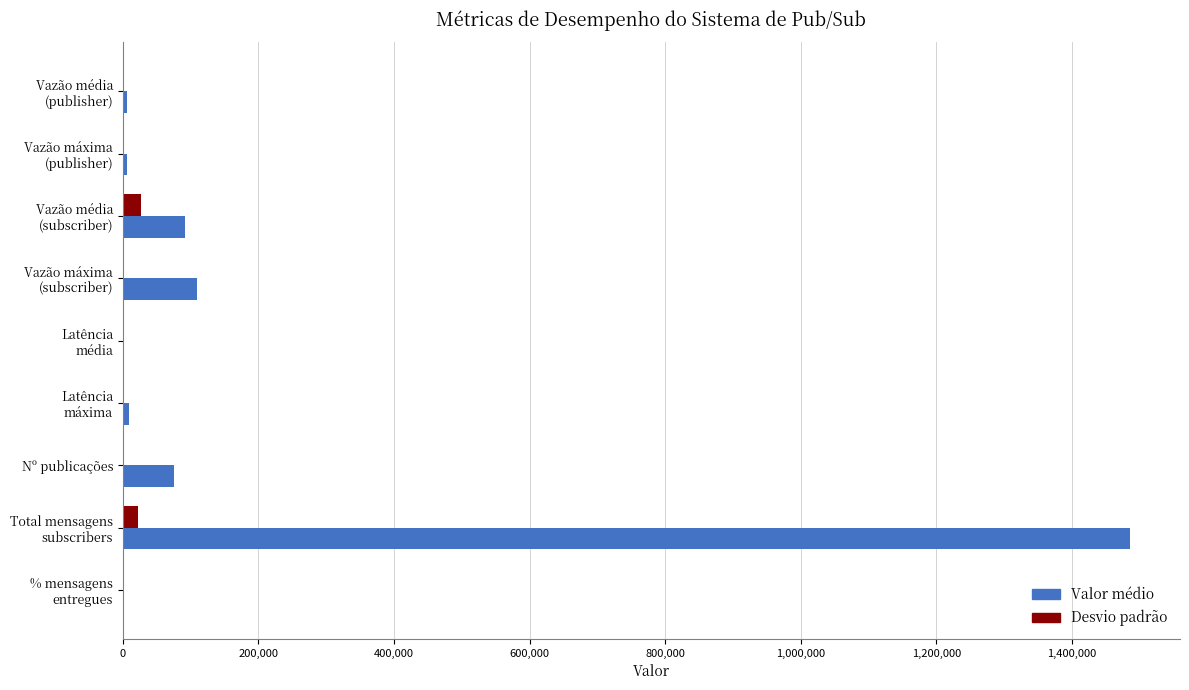

Count the number of categories in the chart.

9